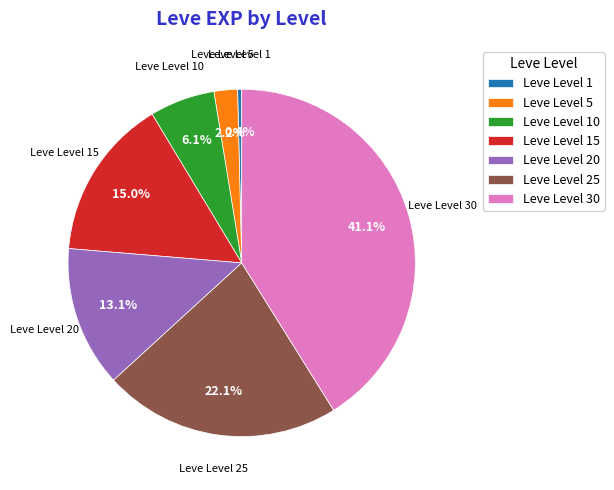

How many slices are in this pie chart?

7